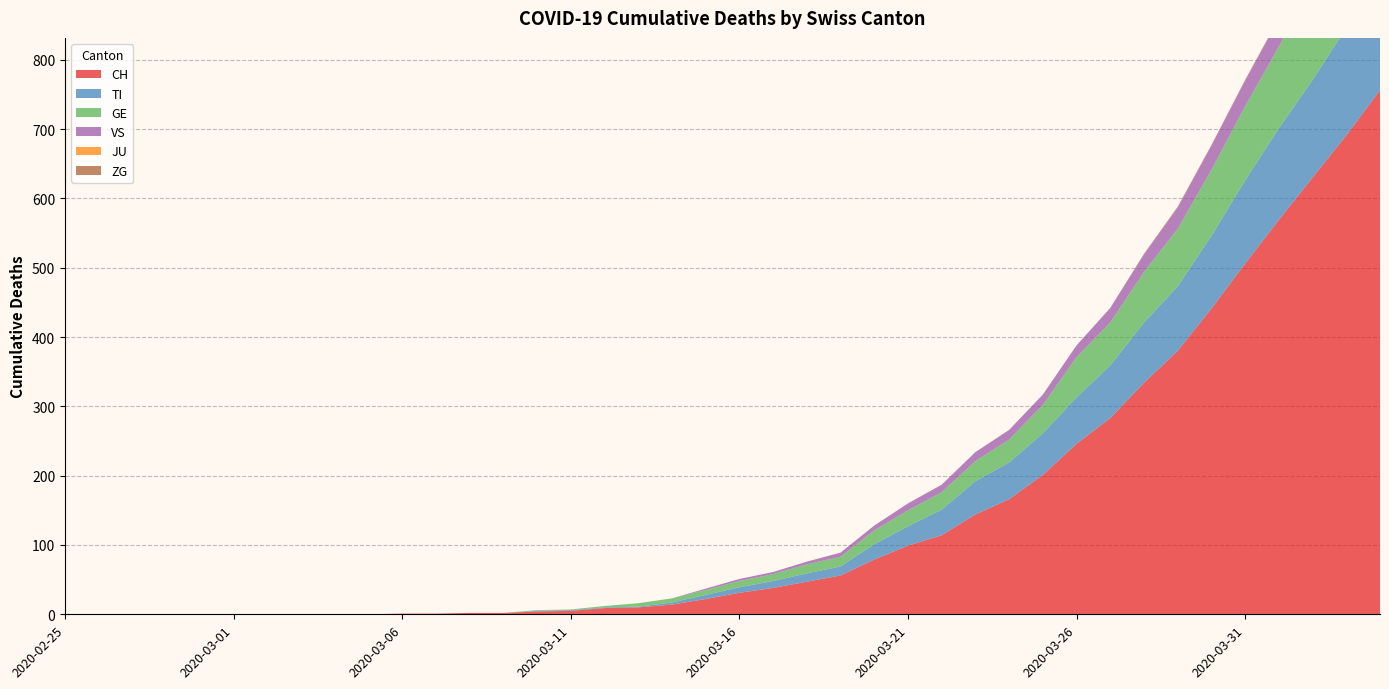

Reading left to right, transcribe all the data shown in this chart.

CH: 2020-02-25=0	2020-02-26=0	2020-02-27=0	2020-02-28=0	2020-02-29=0	2020-03-01=0	2020-03-02=0	2020-03-03=0	2020-03-04=0	2020-03-05=0	2020-03-06=1	2020-03-07=1	2020-03-08=2	2020-03-09=2	2020-03-10=4	2020-03-11=5	2020-03-12=9	2020-03-13=10	2020-03-14=14	2020-03-15=22	2020-03-16=31	2020-03-17=38	2020-03-18=47	2020-03-19=56	2020-03-20=79	2020-03-21=99	2020-03-22=114	2020-03-23=144	2020-03-24=166	2020-03-25=201	2020-03-26=246	2020-03-27=283	2020-03-28=334	2020-03-29=380	2020-03-30=441	2020-03-31=506	2020-04-01=569	2020-04-02=630	2020-04-03=691	2020-04-04=756
TI: 2020-02-25=0	2020-02-26=0	2020-02-27=0	2020-02-28=0	2020-02-29=0	2020-03-01=0	2020-03-02=0	2020-03-03=0	2020-03-04=0	2020-03-05=0	2020-03-06=0	2020-03-07=0	2020-03-08=0	2020-03-09=0	2020-03-10=1	2020-03-11=1	2020-03-12=1	2020-03-13=1	2020-03-14=3	2020-03-15=6	2020-03-16=8	2020-03-17=10	2020-03-18=12	2020-03-19=13	2020-03-20=22	2020-03-21=28	2020-03-22=37	2020-03-23=48	2020-03-24=53	2020-03-25=60	2020-03-26=67	2020-03-27=76	2020-03-28=87	2020-03-29=93	2020-03-30=105	2020-03-31=120	2020-04-01=132	2020-04-02=141	2020-04-03=155	2020-04-04=165
GE: 2020-02-25=0	2020-02-26=0	2020-02-27=0	2020-02-28=0	2020-02-29=0	2020-03-01=0	2020-03-02=0	2020-03-03=0	2020-03-04=0	2020-03-05=0	2020-03-06=0	2020-03-07=0	2020-03-08=0	2020-03-09=0	2020-03-10=1	2020-03-11=1	2020-03-12=2	2020-03-13=5	2020-03-14=6	2020-03-15=7	2020-03-16=9	2020-03-17=10	2020-03-18=13	2020-03-19=14	2020-03-20=20	2020-03-21=23	2020-03-22=25	2020-03-23=29	2020-03-24=33	2020-03-25=41	2020-03-26=58	2020-03-27=62	2020-03-28=73	2020-03-29=83	2020-03-30=95	2020-03-31=107	2020-04-01=118	2020-04-02=137	2020-04-03=155	2020-04-04=166
VS: 2020-02-25=0	2020-02-26=0	2020-02-27=0	2020-02-28=0	2020-02-29=0	2020-03-01=0	2020-03-02=0	2020-03-03=0	2020-03-04=0	2020-03-05=0	2020-03-06=0	2020-03-07=0	2020-03-08=0	2020-03-09=0	2020-03-10=0	2020-03-11=0	2020-03-12=0	2020-03-13=0	2020-03-14=0	2020-03-15=2	2020-03-16=3	2020-03-17=3	2020-03-18=4	2020-03-19=6	2020-03-20=7	2020-03-21=10	2020-03-22=11	2020-03-23=13	2020-03-24=14	2020-03-25=15	2020-03-26=17	2020-03-27=21	2020-03-28=25	2020-03-29=31	2020-03-30=35	2020-03-31=37	2020-04-01=40	2020-04-02=47	2020-04-03=51	2020-04-04=53
JU: 2020-02-25=0	2020-02-26=0	2020-02-27=0	2020-02-28=0	2020-02-29=0	2020-03-01=0	2020-03-02=0	2020-03-03=0	2020-03-04=0	2020-03-05=0	2020-03-06=0	2020-03-07=0	2020-03-08=0	2020-03-09=0	2020-03-10=0	2020-03-11=0	2020-03-12=0	2020-03-13=0	2020-03-14=0	2020-03-15=0	2020-03-16=0	2020-03-17=0	2020-03-18=0	2020-03-19=0	2020-03-20=0	2020-03-21=0	2020-03-22=0	2020-03-23=0	2020-03-24=0	2020-03-25=0	2020-03-26=0	2020-03-27=0	2020-03-28=0	2020-03-29=0	2020-03-30=0	2020-03-31=0	2020-04-01=0	2020-04-02=0	2020-04-03=0	2020-04-04=0
ZG: 2020-02-25=0	2020-02-26=0	2020-02-27=0	2020-02-28=0	2020-02-29=0	2020-03-01=0	2020-03-02=0	2020-03-03=0	2020-03-04=0	2020-03-05=0	2020-03-06=0	2020-03-07=0	2020-03-08=0	2020-03-09=0	2020-03-10=0	2020-03-11=0	2020-03-12=0	2020-03-13=0	2020-03-14=0	2020-03-15=0	2020-03-16=0	2020-03-17=0	2020-03-18=0	2020-03-19=0	2020-03-20=0	2020-03-21=0	2020-03-22=0	2020-03-23=0	2020-03-24=0	2020-03-25=0	2020-03-26=0	2020-03-27=0	2020-03-28=1	2020-03-29=1	2020-03-30=1	2020-03-31=1	2020-04-01=1	2020-04-02=1	2020-04-03=1	2020-04-04=2